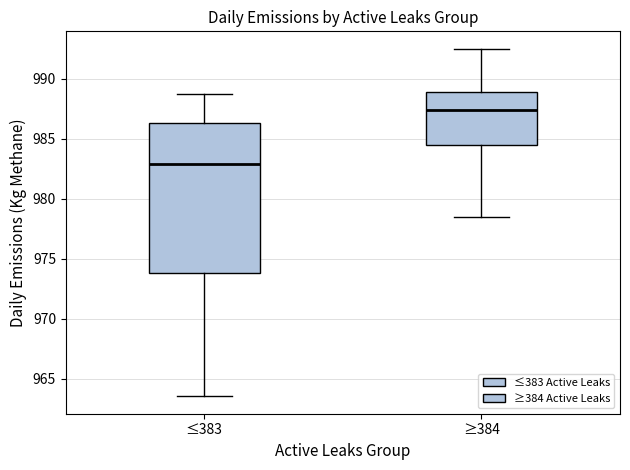

Reading left to right, read every box against the y-axis: the position of its median line, the range the box covers, and the ends of its whiskers. The values are not printed on the chart, so give them approximately, as read against the axis.

≤383: median 983.0, box 974.0 to 986.5, whiskers 963.5 to 988.5
≥384: median 987.5, box 984.5 to 989.0, whiskers 978.5 to 992.5